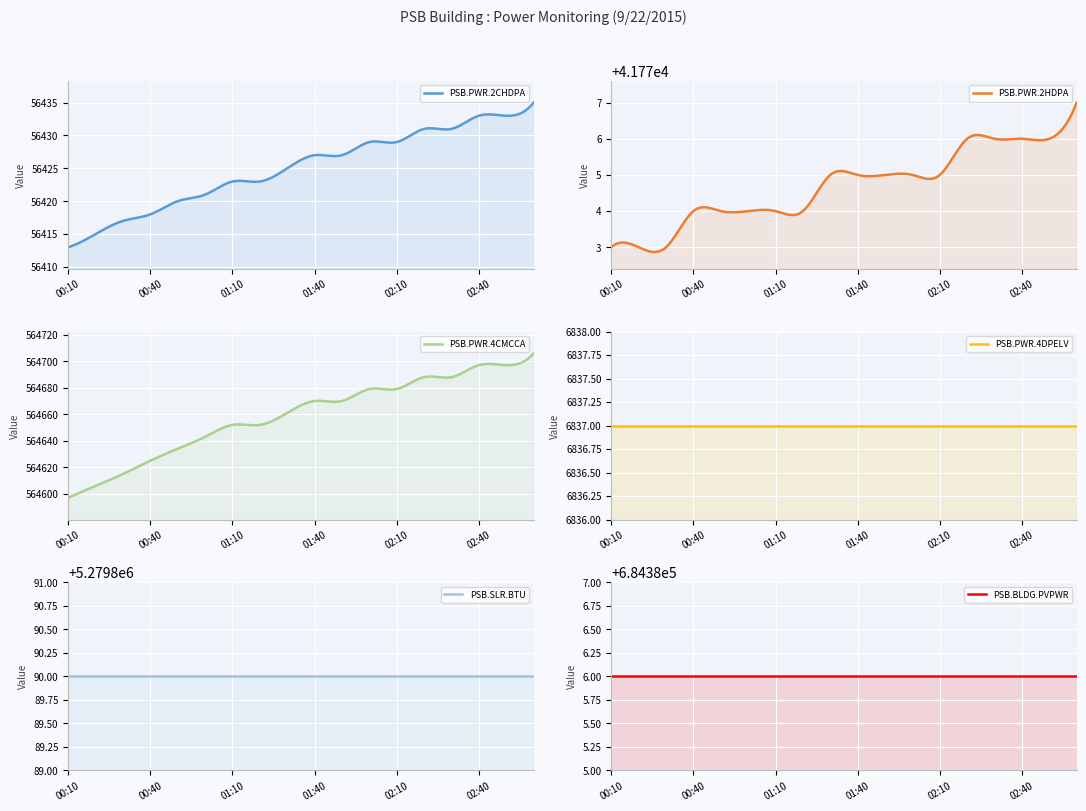

Rank the series at 03:00 from lowest to highest value.

PSB.PWR.4DPELV, PSB.PWR.2HDPA, PSB.PWR.2CHDPA, PSB.PWR.4CMCCA, PSB.BLDG.PVPWR, PSB.SLR.BTU